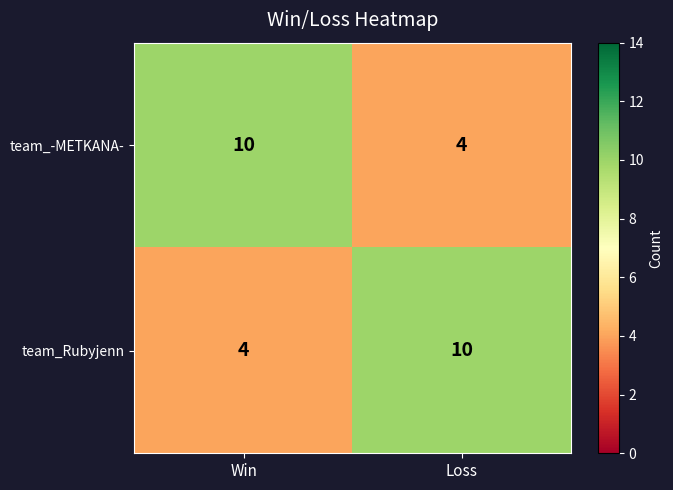

What value does the team_Rubyjenn series have at Loss?

10